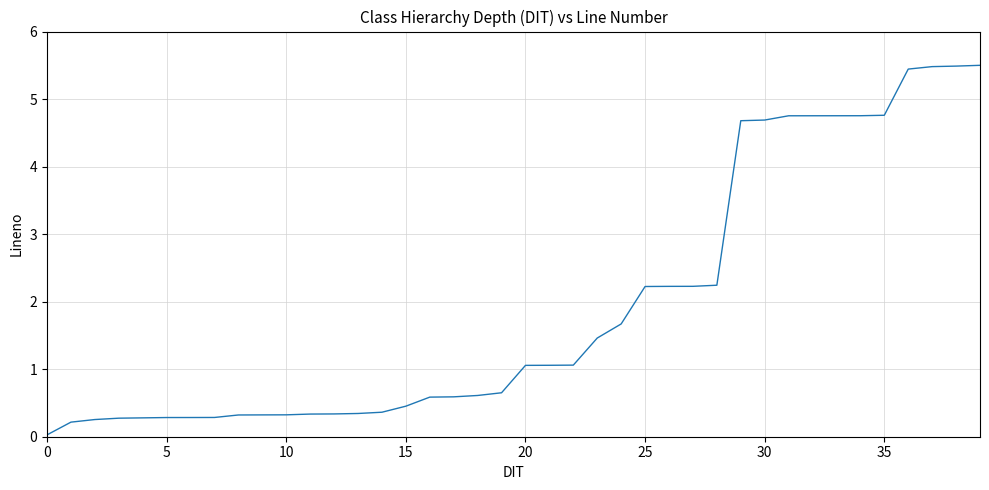

What is the greatest value displayed?

5.5